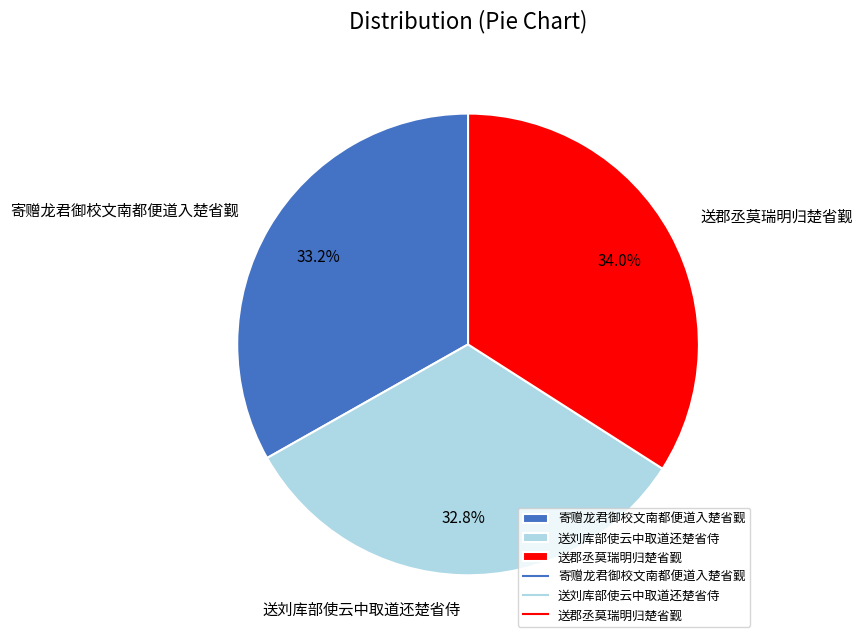

Between 寄赠龙君御校文南都便道入楚省觐 and 送郡丞莫瑞明归楚省觐, which is larger?

送郡丞莫瑞明归楚省觐